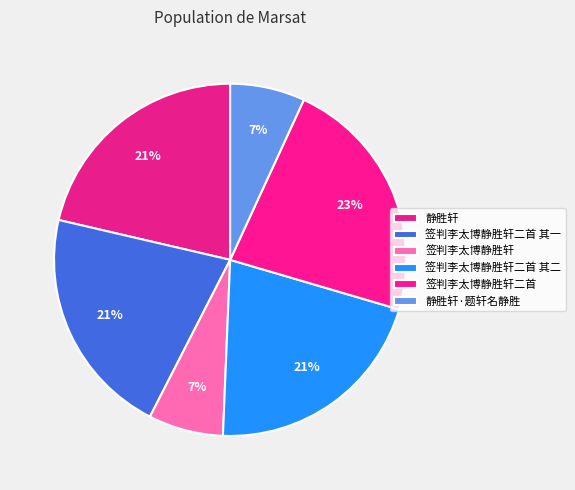

To the nearest percent, what is the average slice percentage?

17%